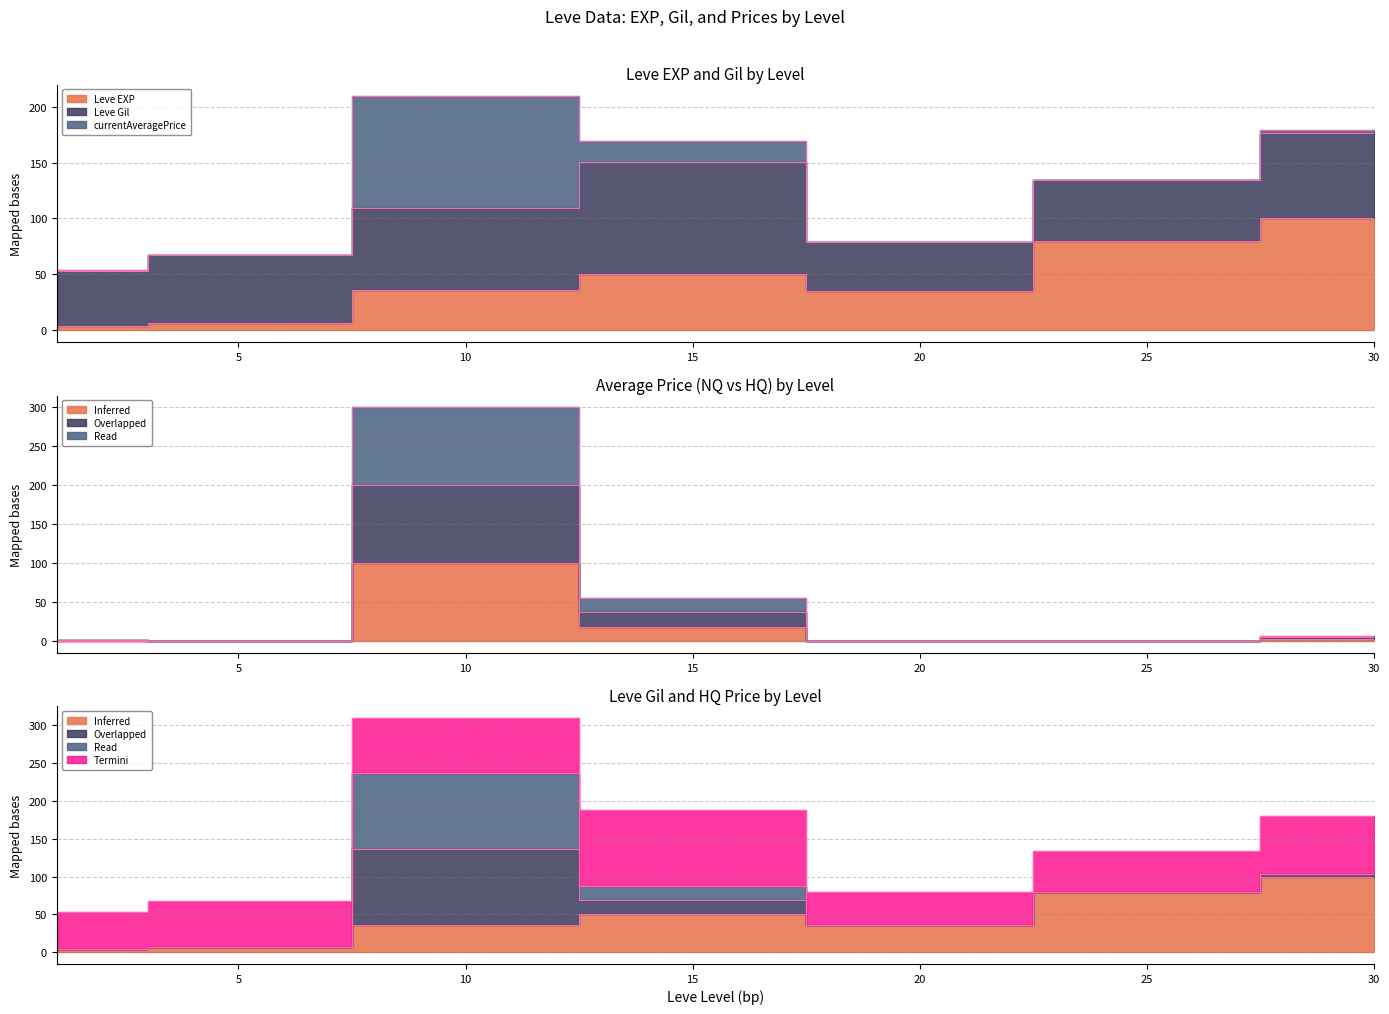

What is the value of the currentAveragePriceHQ point at the 1st from the left?

1.4